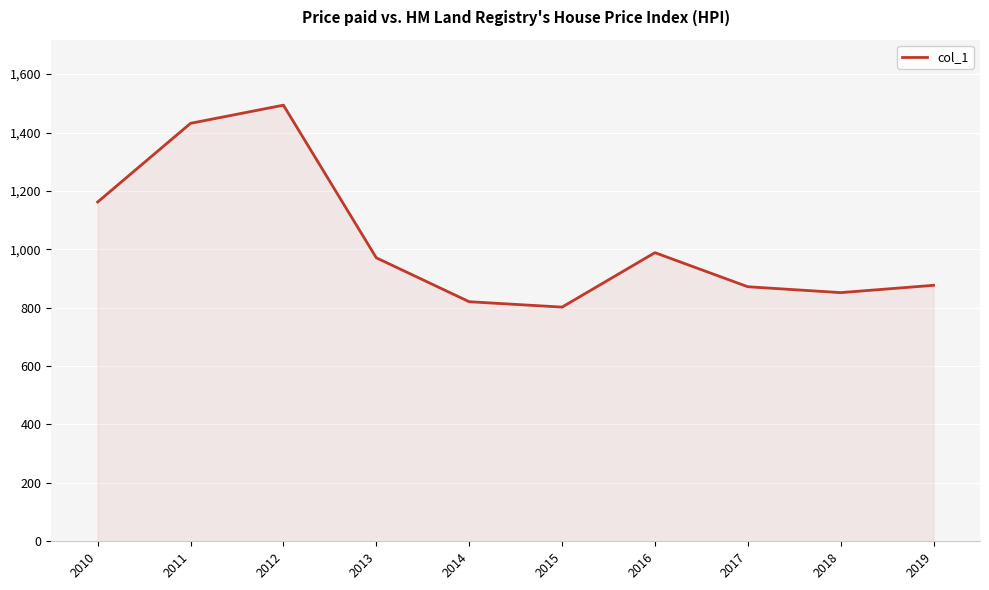

Between 2015 and 2016, which is larger?

2016